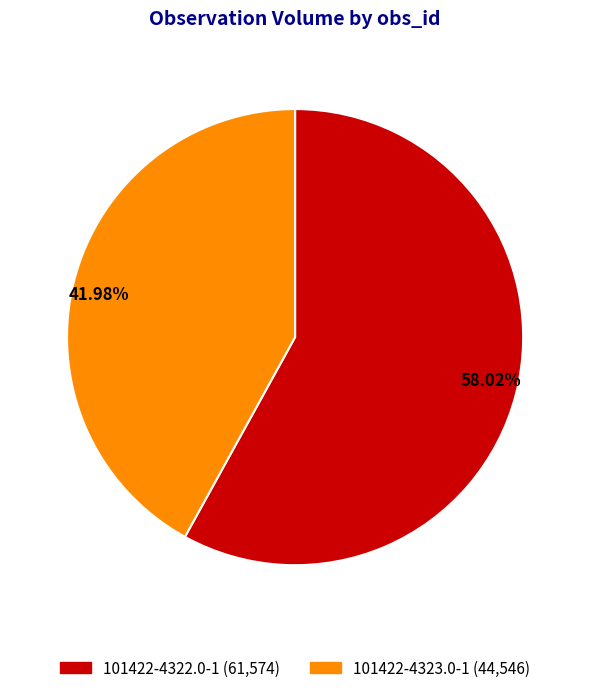

What is the majority slice?

58.02%